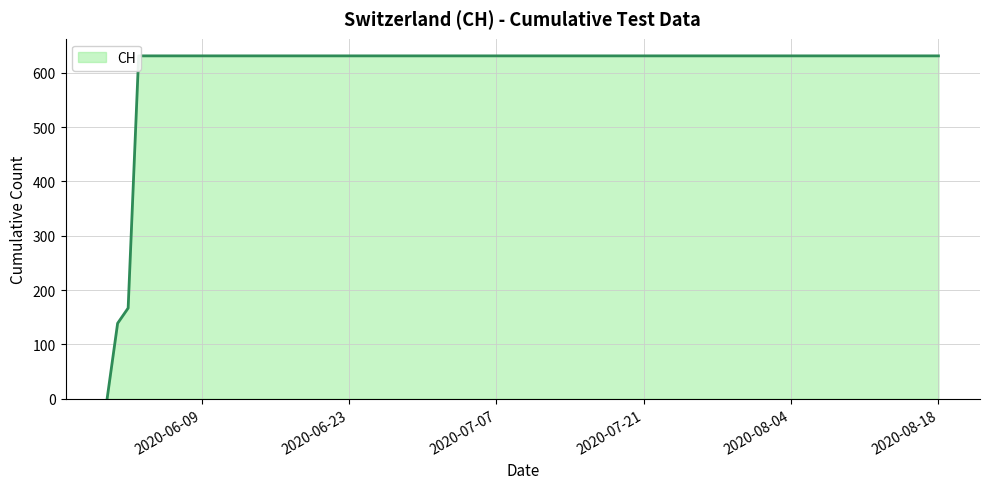

Which label corresponds to the smallest value in the chart?

2020-05-31